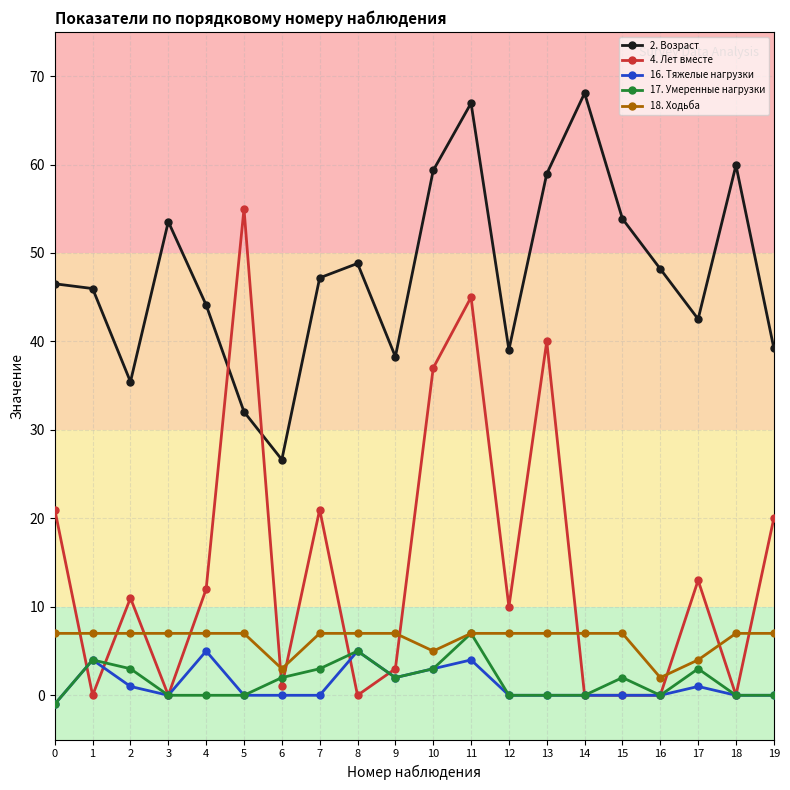

Does the chart display data point markers on the line(s)?

Yes